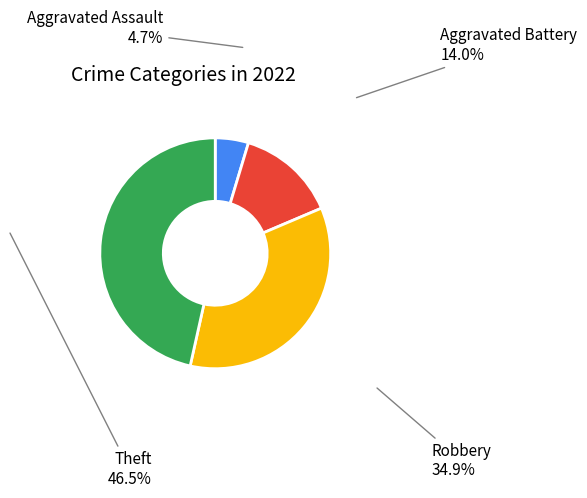

Is there a majority slice in this chart?

No